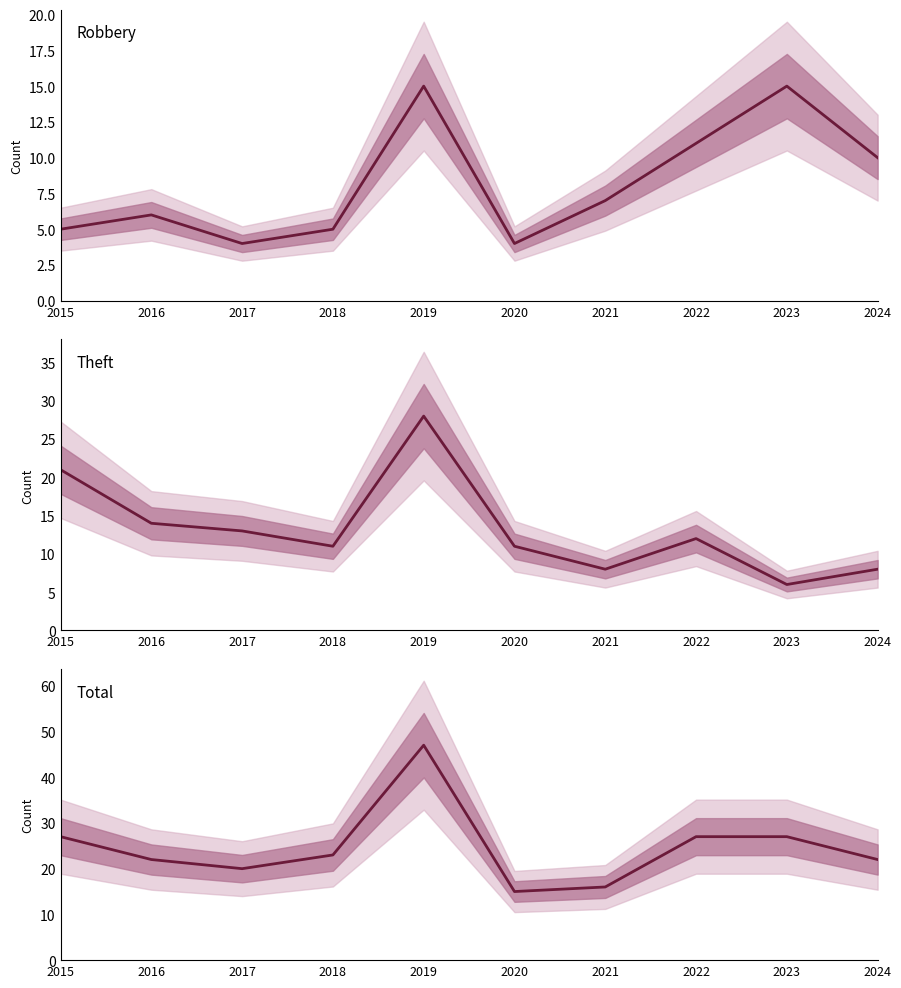

Rank the series by their average value, from highest to lowest.

Total, Theft, Robbery